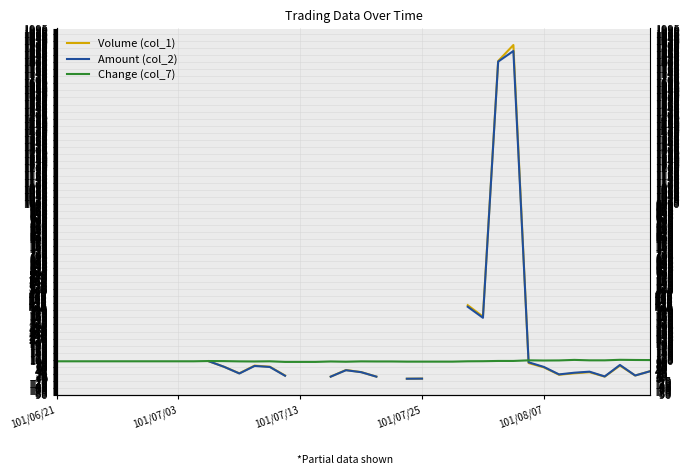

After their last crossing, which series has the higher values: Change (col_7) or Amount (col_2)?

Change (col_7)